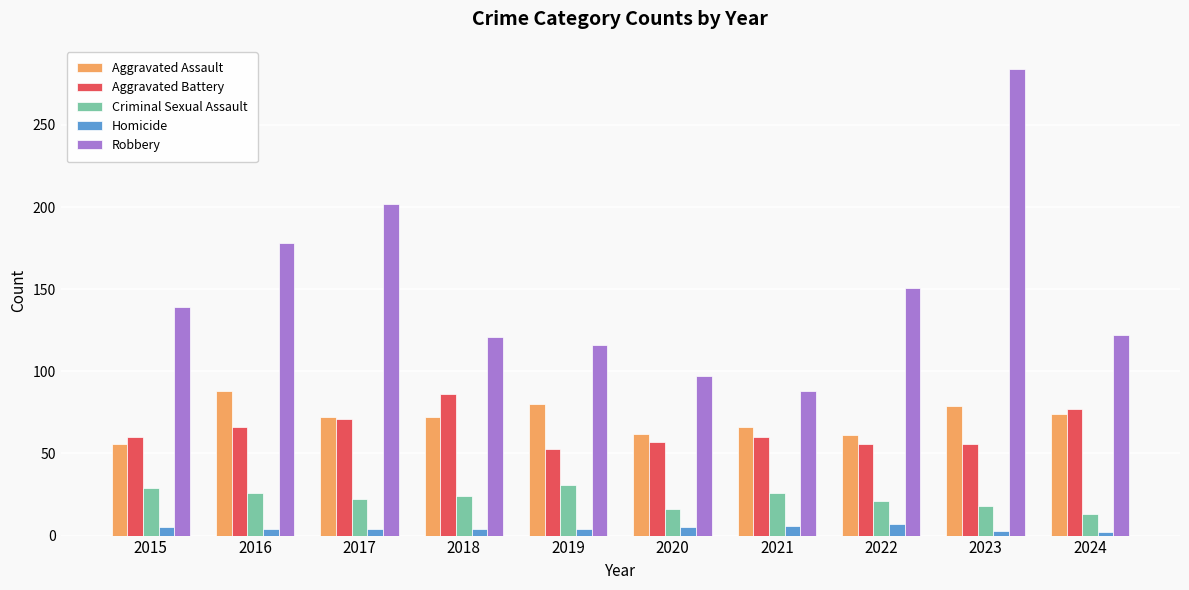

What is the average value of the Aggravated Battery series?

64